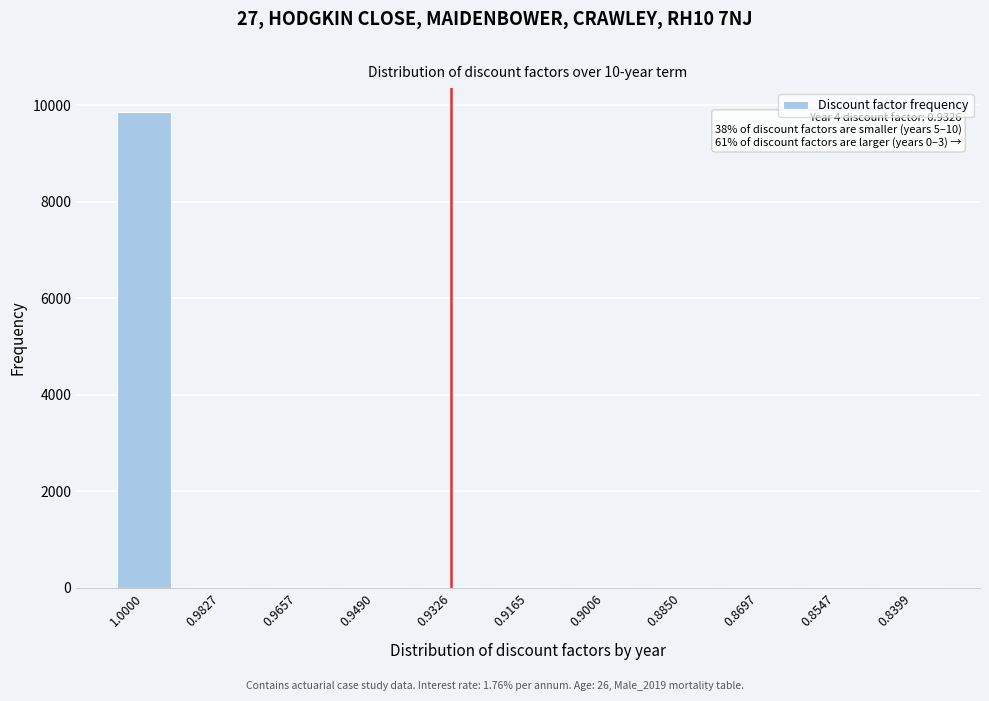

What is the greatest value displayed?

9862